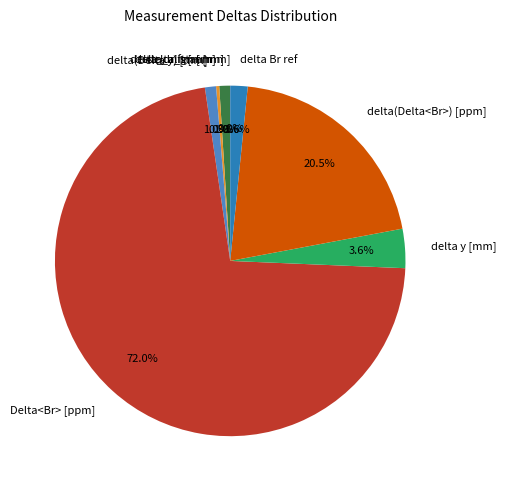

Does any single category account for the majority?

Yes